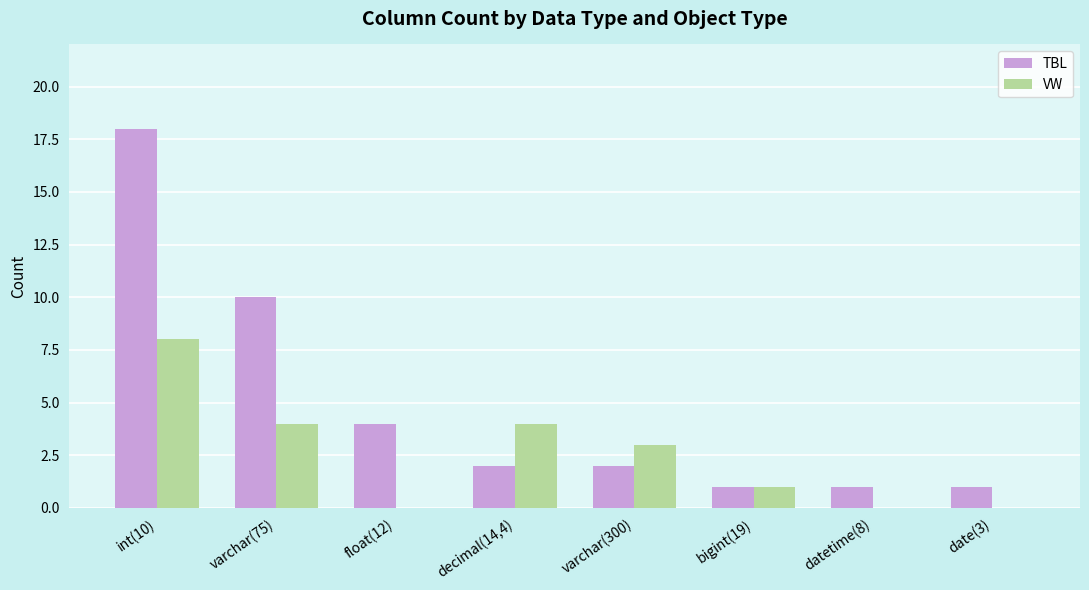

What is the difference between the TBL values at bigint(19) and decimal(14,4)?

1